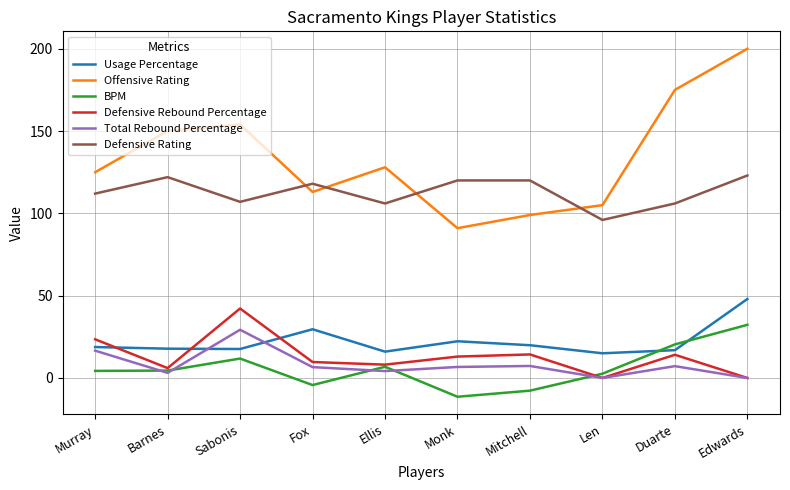

How many series are shown in this chart?

6